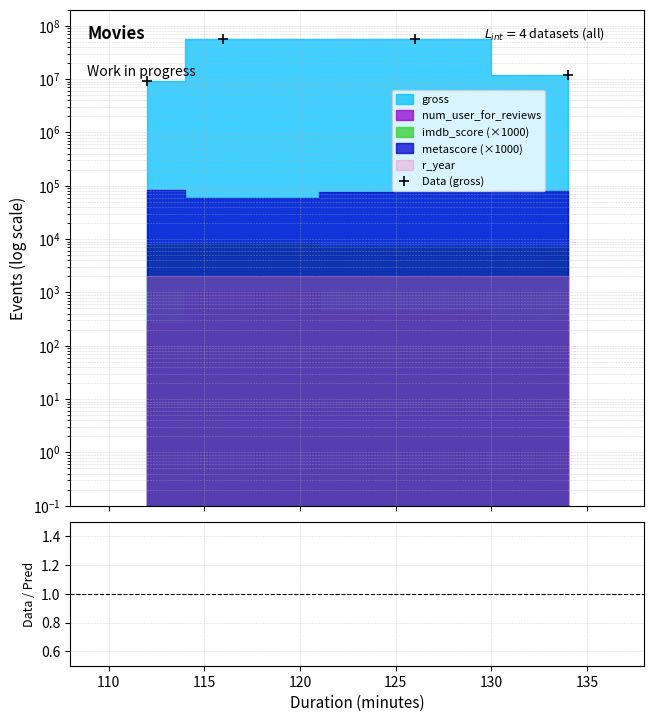

What is the total value across all series at 115?

57537128.2